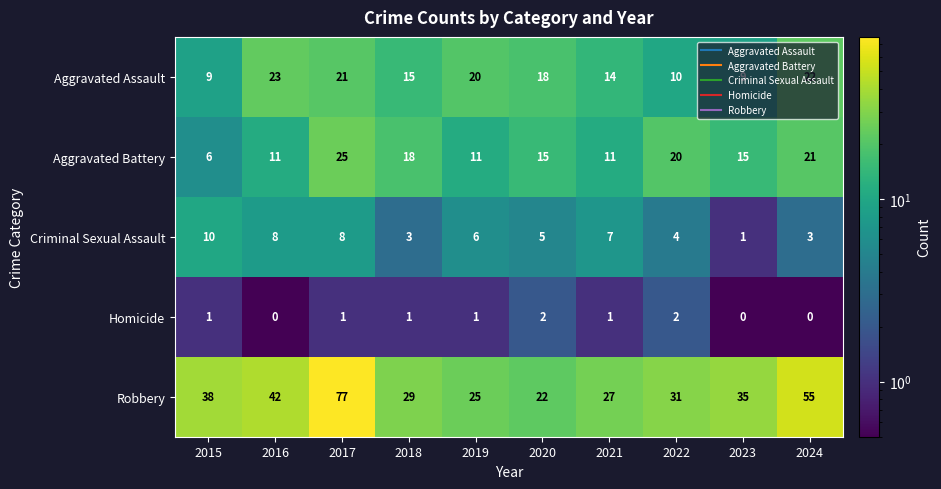

Between 2016 and 2024, which series saw the biggest shift?

Robbery